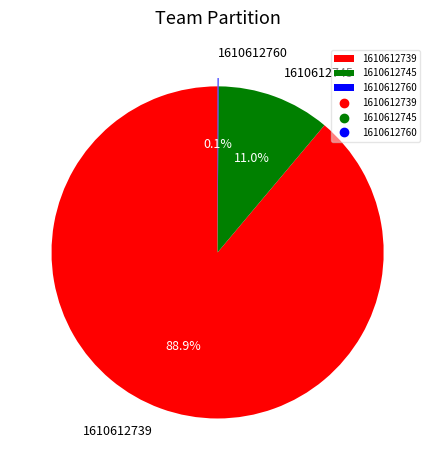

Is there any slice that represents more than half of the pie?

Yes